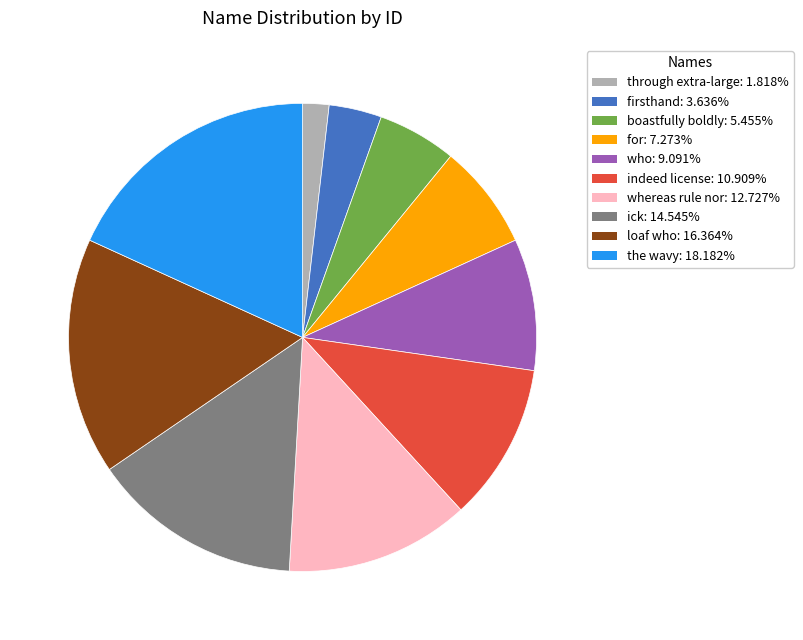

The loaf who slice represents 26% of the pie. True or false?

False